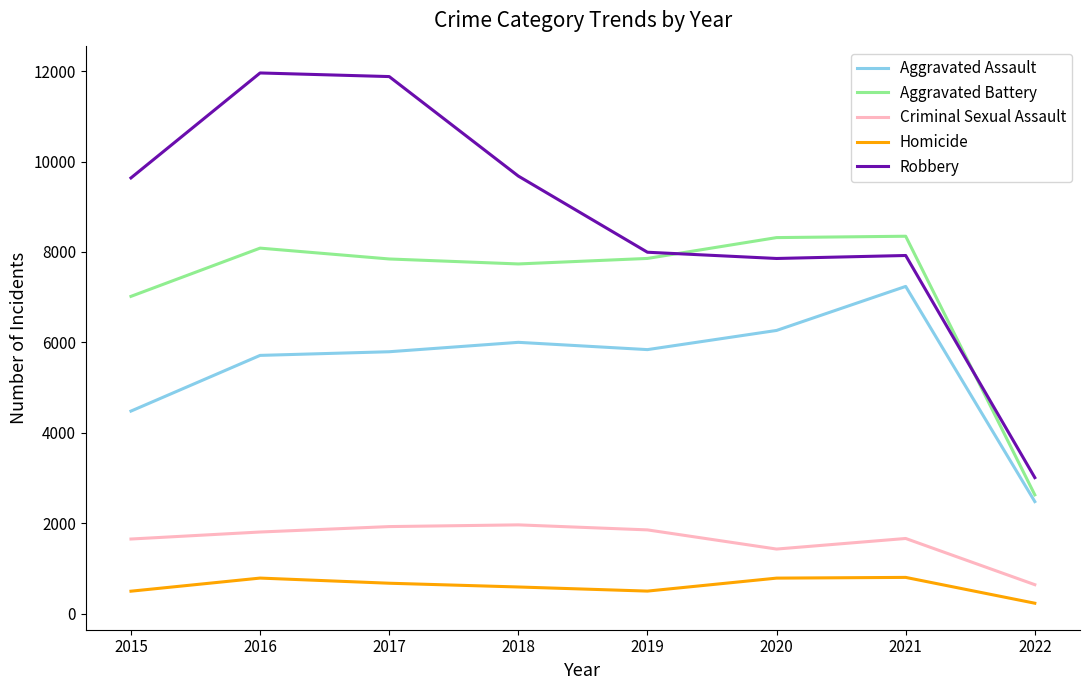

List the series in order of their peak value, lowest first.

Homicide, Criminal Sexual Assault, Aggravated Assault, Aggravated Battery, Robbery